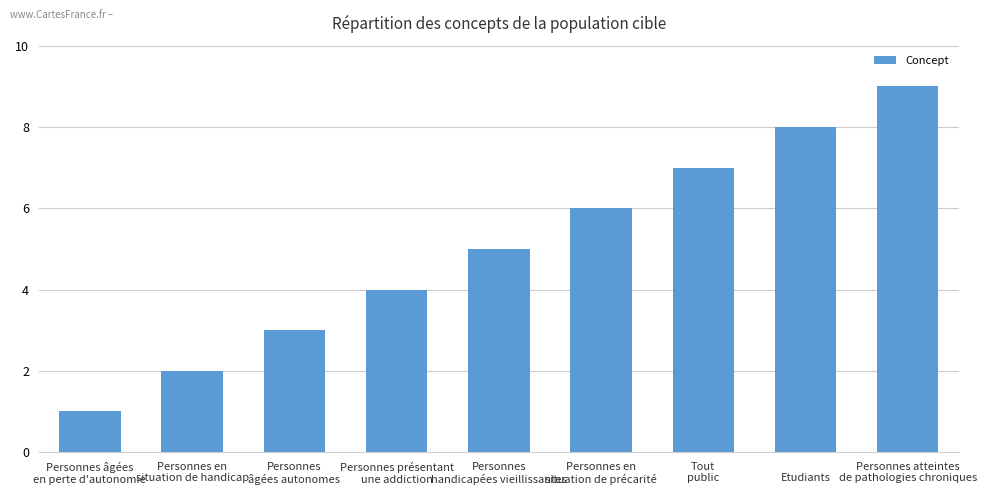

Is it true that the value at Tout
public is 5?

False